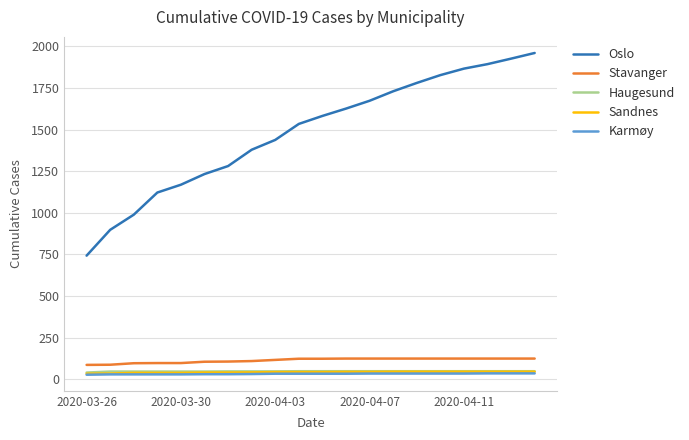

True or false: Haugesund and Karmøy cross at least once.

False